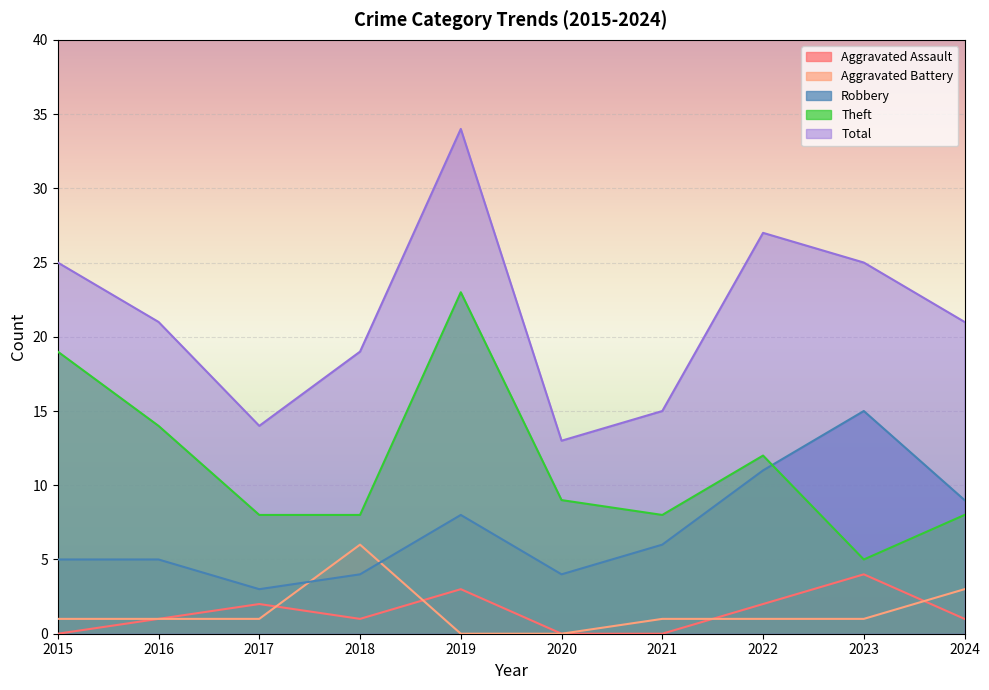

At which category does Theft reach its first local peak?

2019